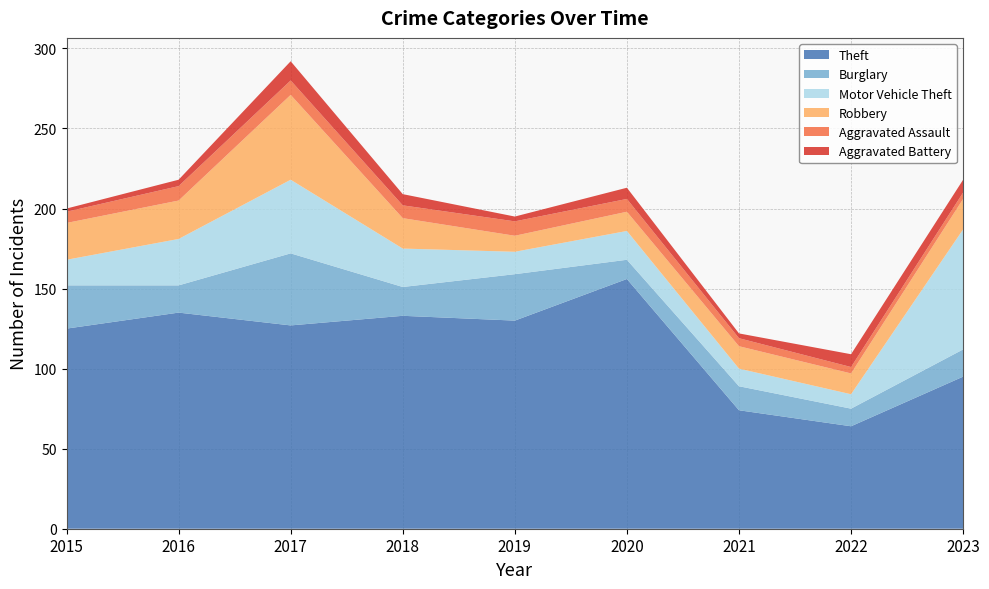

Reading right to left, what are all the values shown in this chart?

Theft: 2023=95	2022=64	2021=74	2020=156	2019=130	2018=133	2017=127	2016=135	2015=125
Burglary: 2023=17	2022=11	2021=15	2020=12	2019=29	2018=18	2017=45	2016=17	2015=27
Motor Vehicle Theft: 2023=75	2022=9	2021=11	2020=18	2019=14	2018=24	2017=46	2016=29	2015=16
Robbery: 2023=19	2022=13	2021=14	2020=12	2019=10	2018=19	2017=53	2016=24	2015=23
Aggravated Assault: 2023=4	2022=4	2021=5	2020=8	2019=9	2018=8	2017=9	2016=9	2015=7
Aggravated Battery: 2023=8	2022=8	2021=3	2020=7	2019=3	2018=7	2017=12	2016=4	2015=2